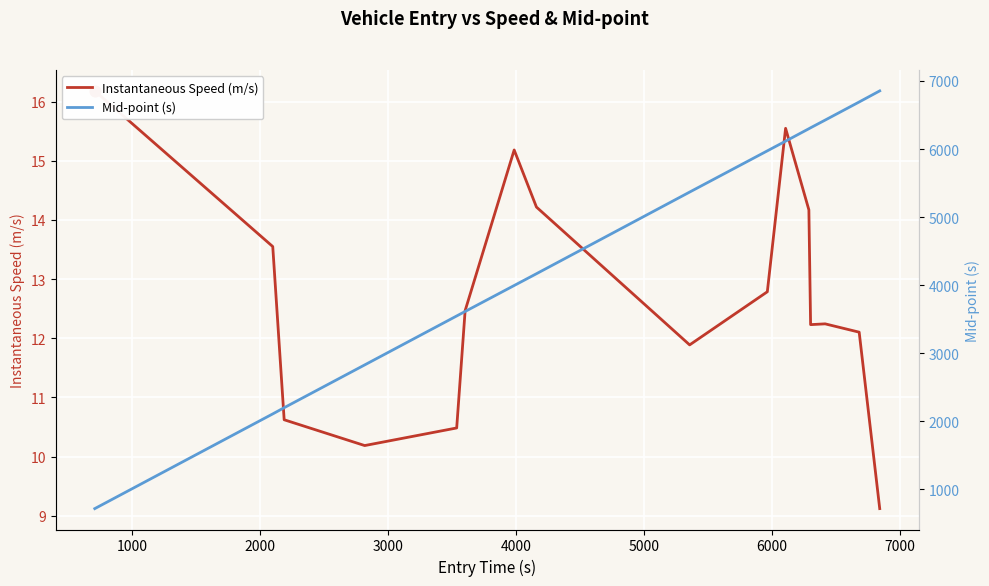

At how many categories does at least one series exceed 1377?

15